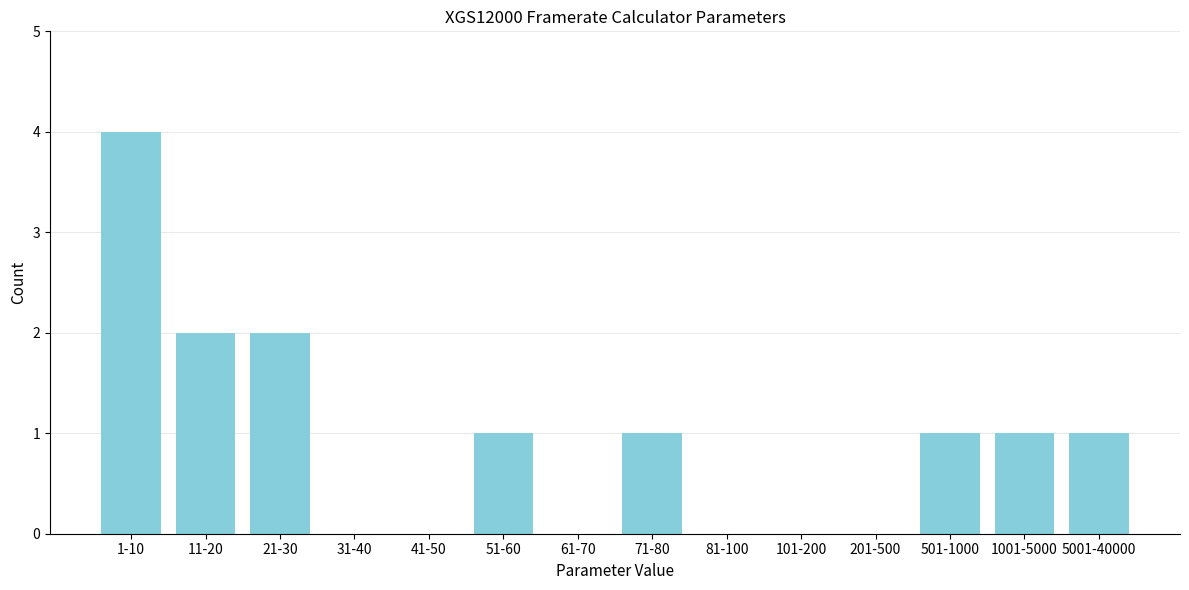

Reading right to left, list all the values displayed in this chart.

5001-40000=1	1001-5000=1	501-1000=1	201-500=0	101-200=0	81-100=0	71-80=1	61-70=0	51-60=1	41-50=0	31-40=0	21-30=2	11-20=2	1-10=4